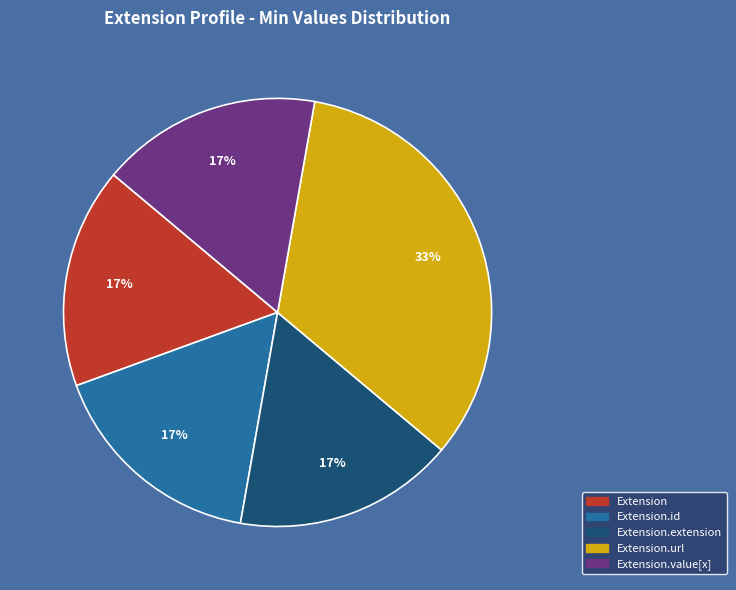

To the nearest percent, what is the average slice percentage?

20%